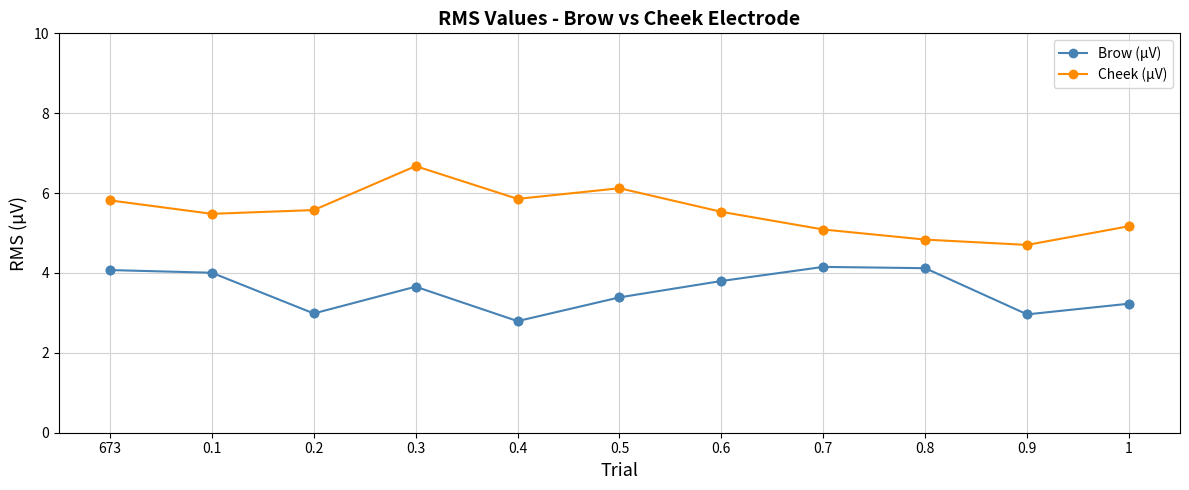

True or false: Cheek (µV) has more than 2 interior local peaks.

False